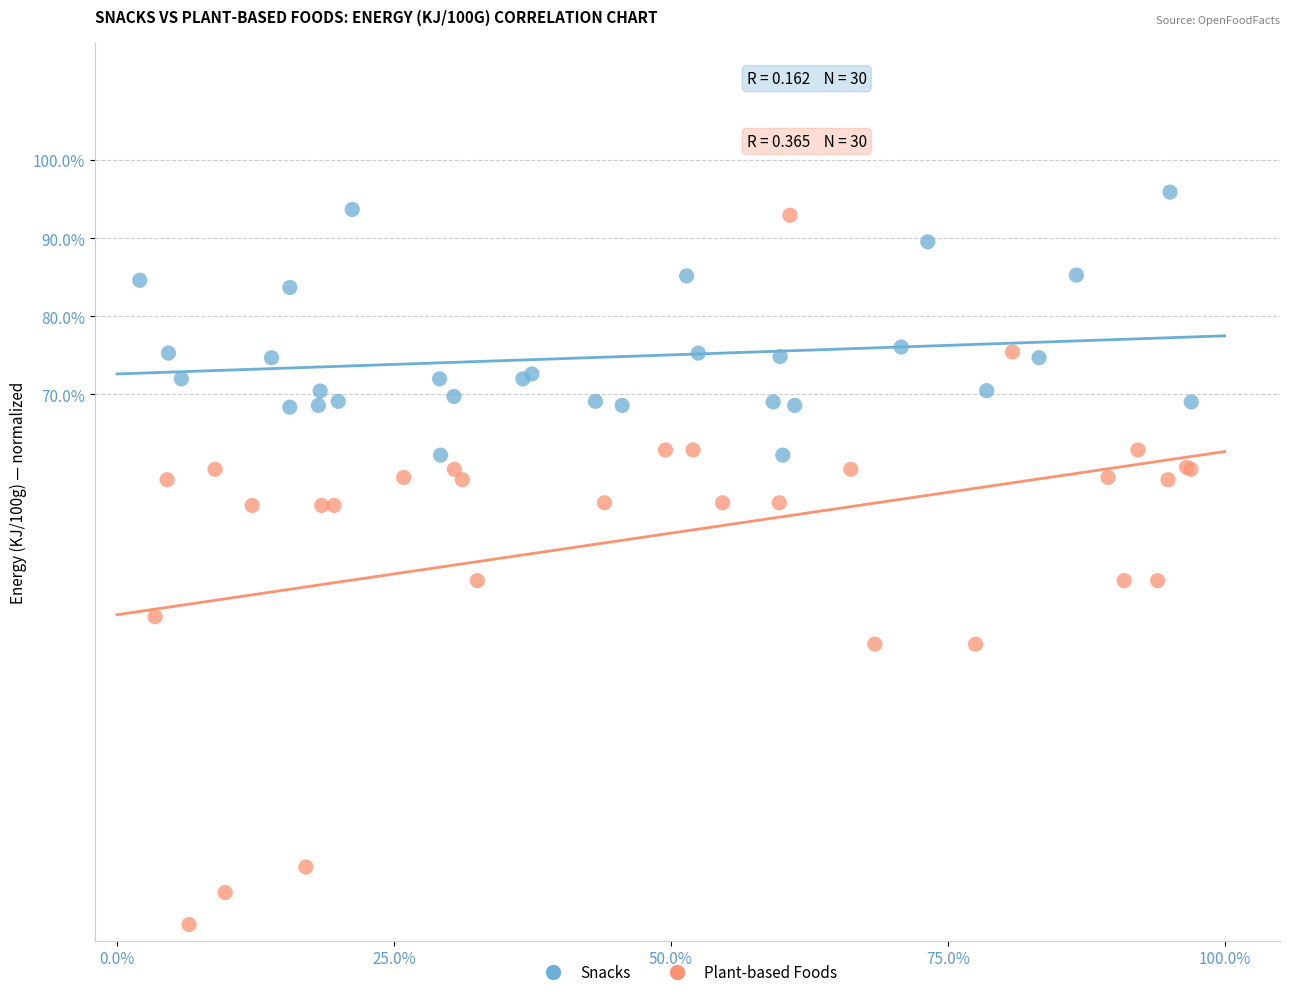

Which series has the widest spread of Y values?

Plant-based Foods